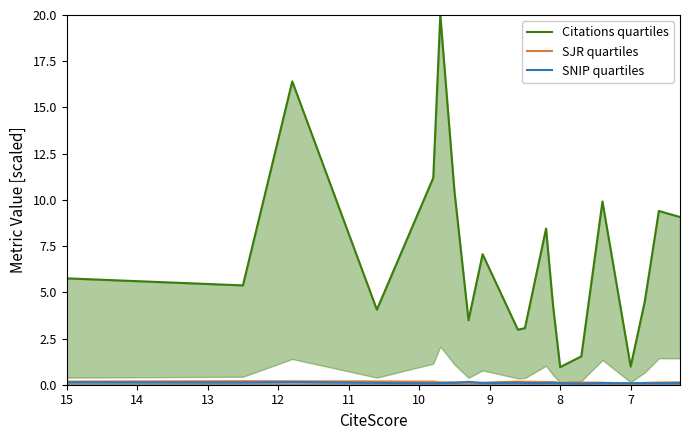

How many interior local valleys does the SNIP quartiles series have?

7